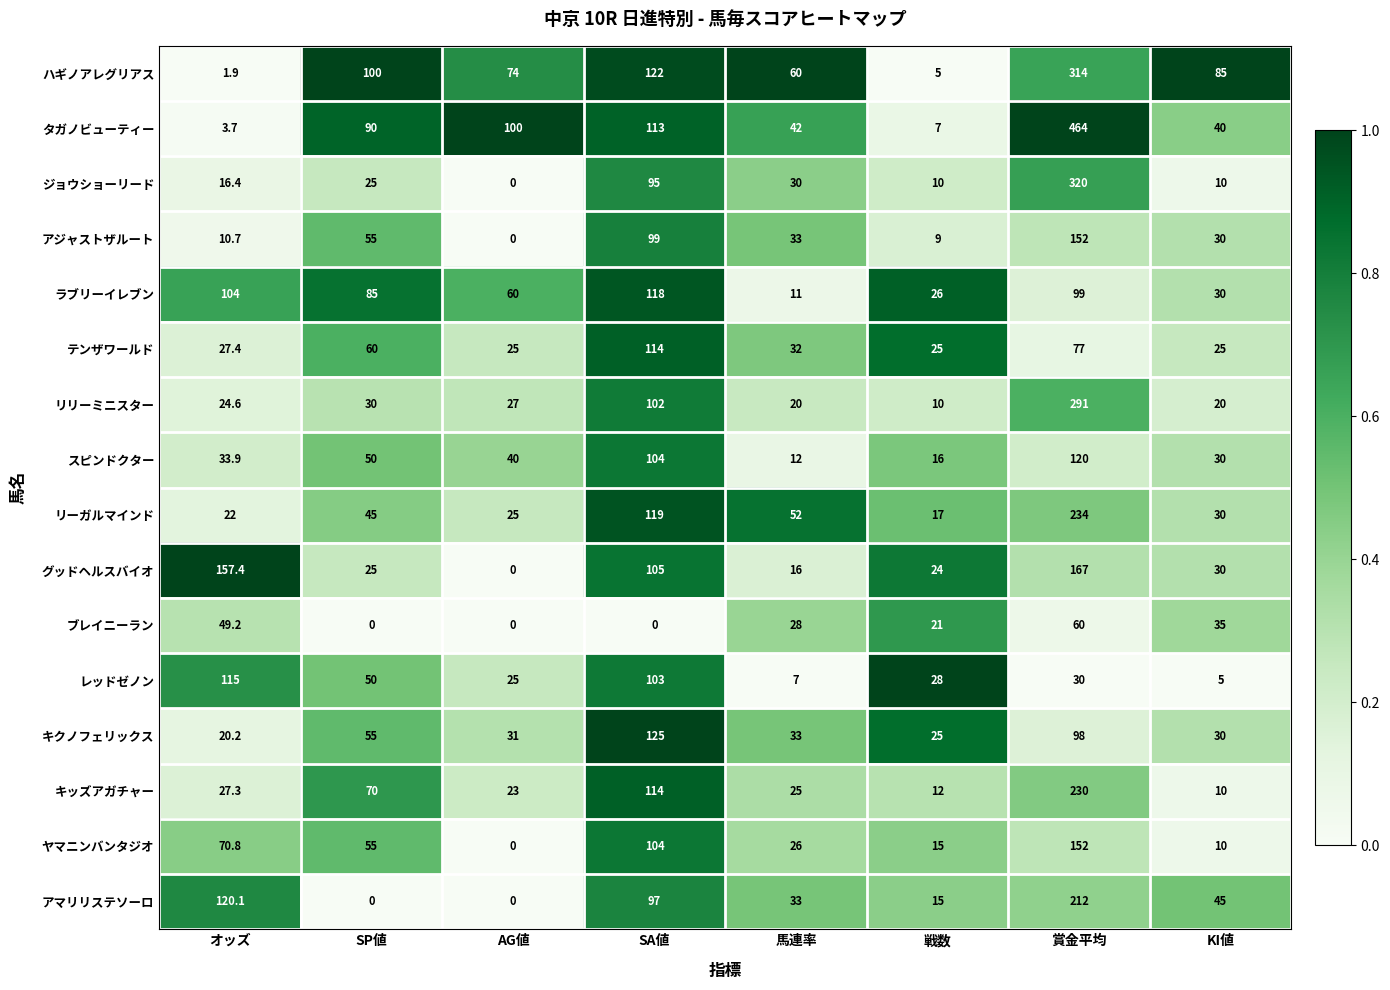

Between オッズ and KI値, which series saw the biggest shift?

グッドヘルスバイオ